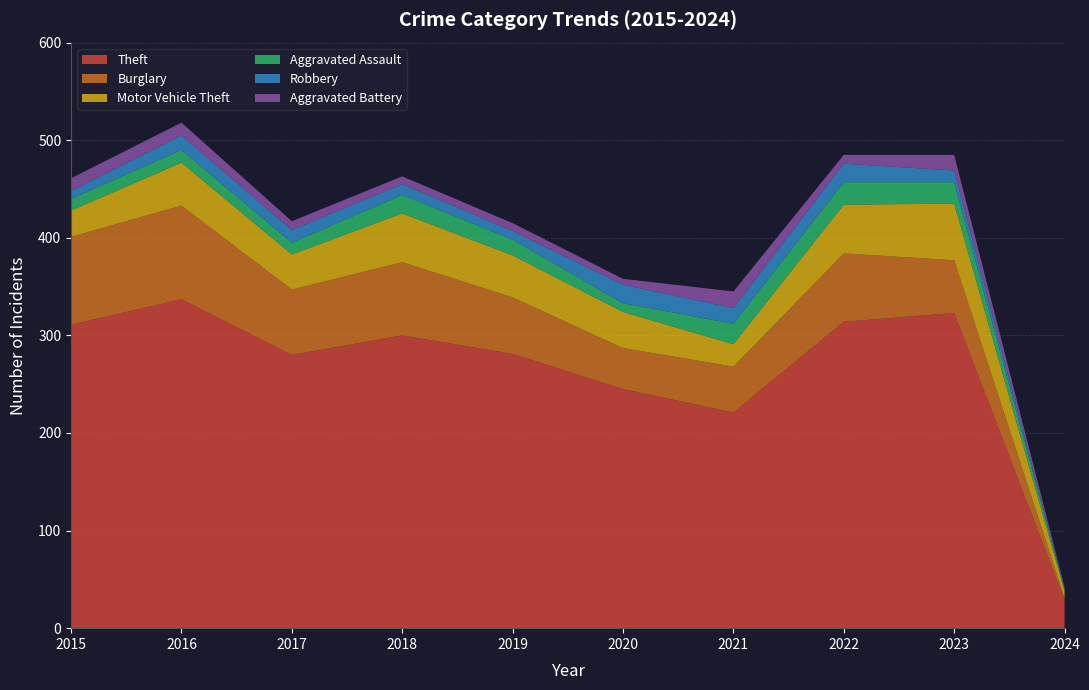

Reading right to left, transcribe all the data shown in this chart.

Theft: 2024=29	2023=323	2022=314	2021=221	2020=245	2019=281	2018=300	2017=280	2016=337	2015=311
Burglary: 2024=2	2023=54	2022=70	2021=47	2020=42	2019=58	2018=75	2017=67	2016=96	2015=90
Motor Vehicle Theft: 2024=7	2023=58	2022=50	2021=23	2020=37	2019=43	2018=50	2017=36	2016=44	2015=27
Aggravated Assault: 2024=2	2023=22	2022=23	2021=21	2020=9	2019=16	2018=19	2017=12	2016=13	2015=12
Robbery: 2024=0	2023=12	2022=19	2021=16	2020=19	2019=9	2018=11	2017=13	2016=15	2015=8
Aggravated Battery: 2024=2	2023=16	2022=9	2021=17	2020=6	2019=8	2018=8	2017=9	2016=13	2015=13